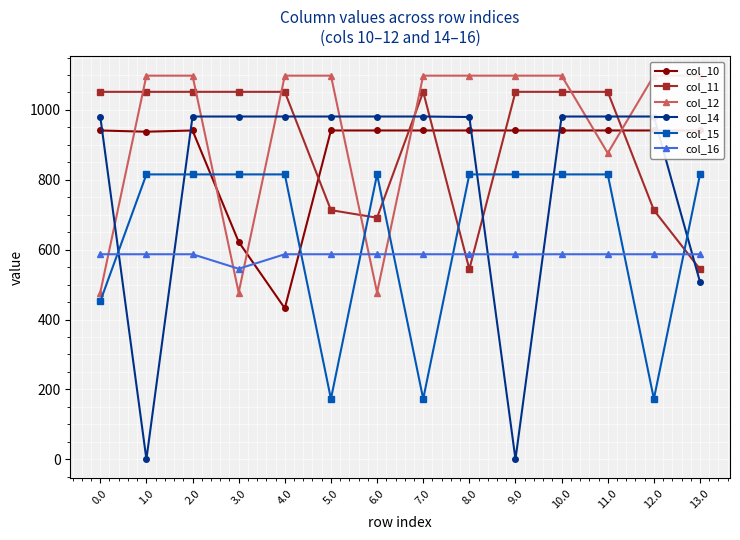

Where do col_15 and col_16 first cross each other?

0.0 and 1.0